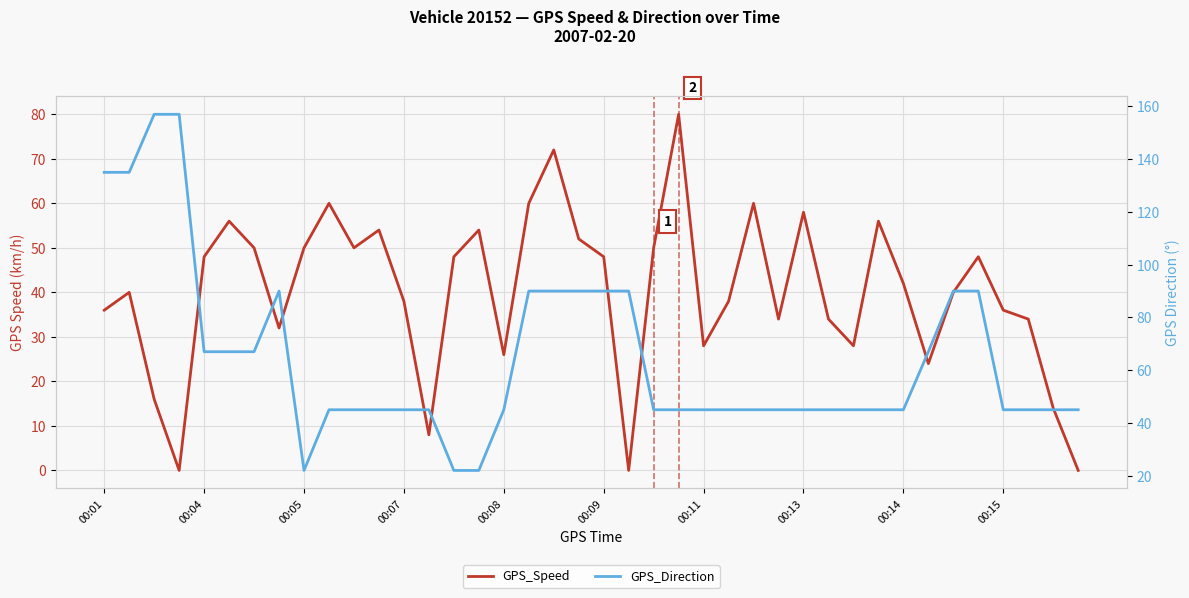

Is it true that GPS_Speed equals 0 at 21?

True